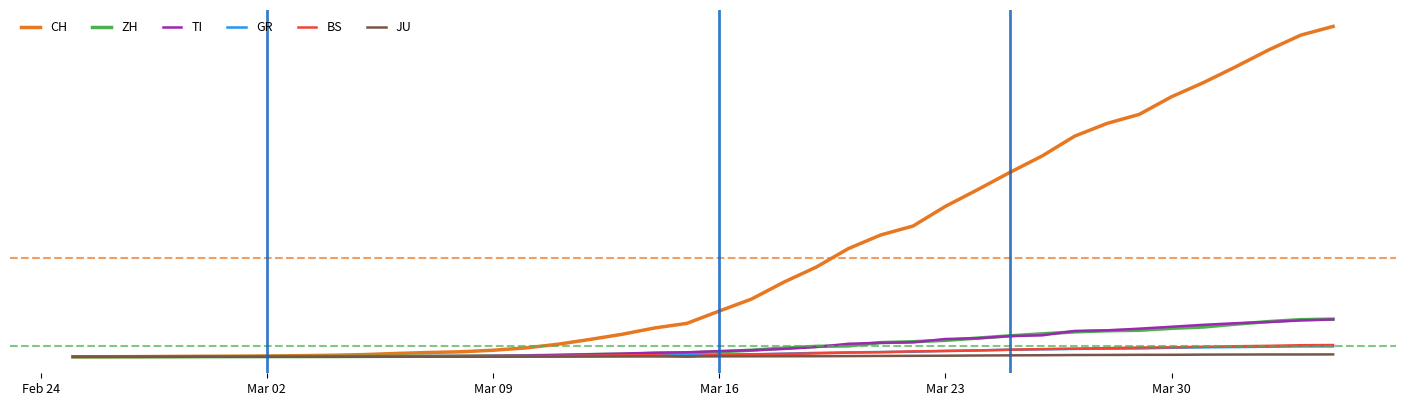

Reading right to left, transcribe all the data shown in this chart.

CH: 21605	21035	20062	18979	17942	17005	15851	15259	14426	13138	12061	10930	9835	8551	7967	7075	5861	4879	3774	2989	2183	1883	1472	1132	817	577	426	325	278	216	141	97	70	50	36	30	20	8	4	0
ZH: 2461	2428	2300	2136	1947	1859	1733	1701	1627	1500	1368	1221	1073	984	925	711	679	568	429	326	250	218	163	140	101	62	49	40	34	29	23	15	13	10	7	6	2	2	0	0
TI: 2442	2377	2271	2195	2091	1962	1837	1727	1688	1401	1354	1209	1162	945	916	849	638	511	426	368	293	265	206	163	108	75	61	49	41	28	25	13	8	4	2	2	1	1	1	0
GR: 680	678	655	635	617	591	542	527	513	487	458	419	386	327	311	283	252	204	152	118	93	73	65	53	44	32	28	19	18	16	15	13	10	9	6	6	6	2	2	0
BS: 767	754	714	687	653	617	605	569	530	501	462	410	374	356	297	270	220	181	164	143	0	100	92	73	49	33	28	24	21	15	8	3	3	1	1	1	1	1	0	0
JU: 154	149	149	145	140	128	127	119	114	100	92	82	69	61	54	44	36	32	29	25	19	18	17	12	7	7	7	5	5	4	4	2	2	1	1	1	1	1	0	0